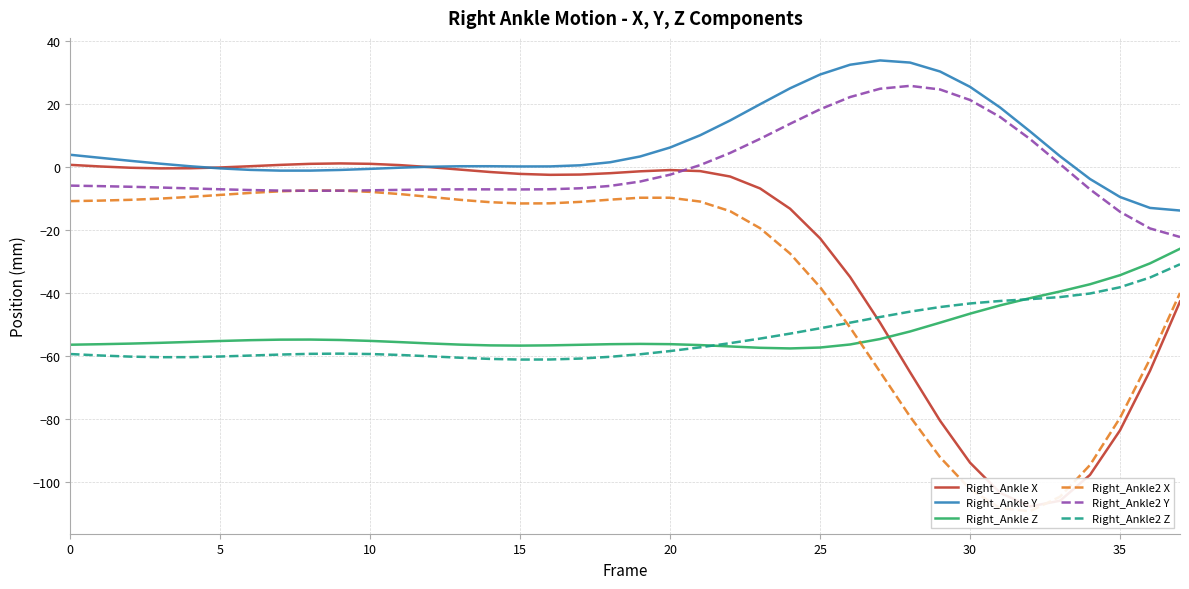

What is the sum of all Right_Ankle2 X values?

-1299.1